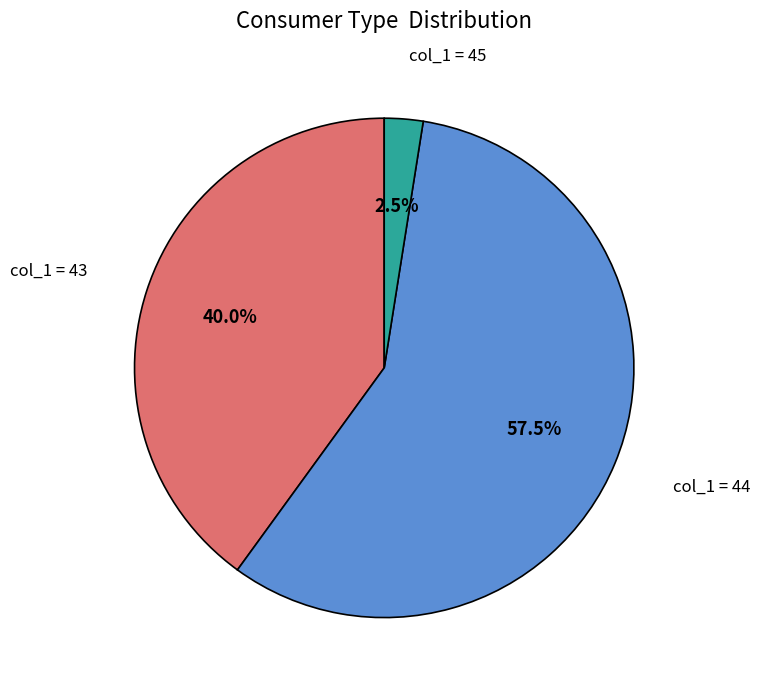

Which slice is the smallest?

col_1 = 45